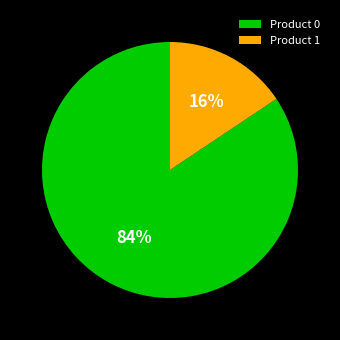

The Product 0 slice represents 84% of the pie. True or false?

True